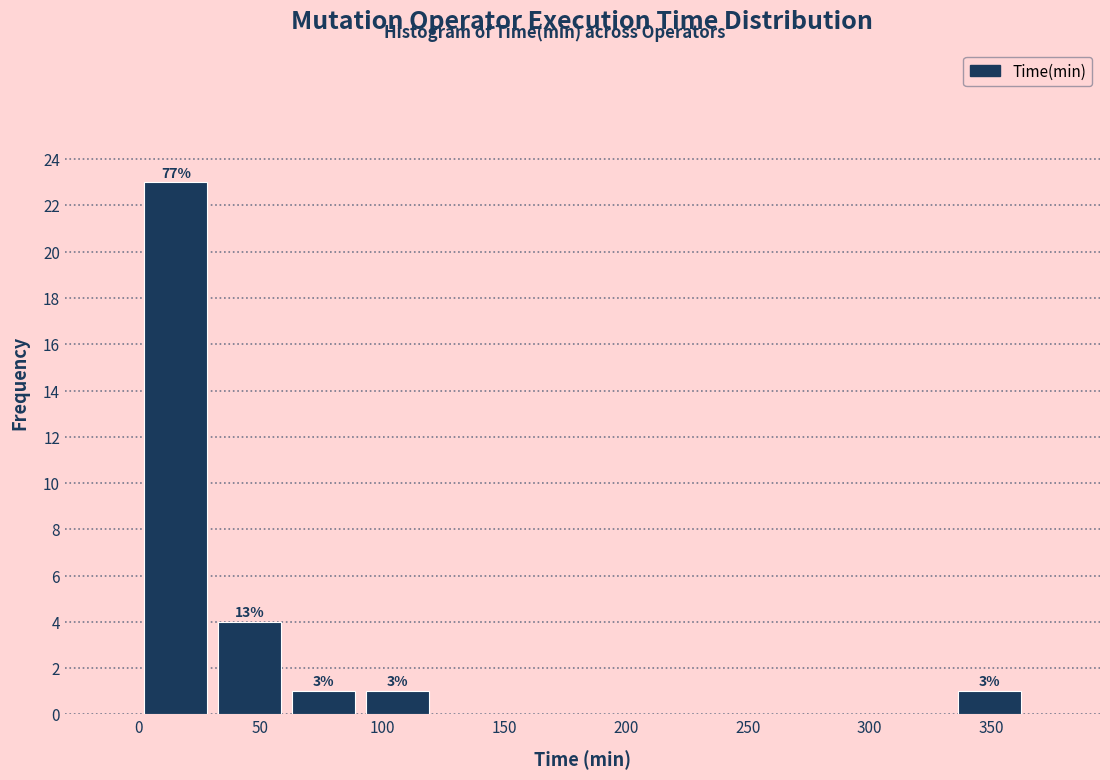

Which range on the x-axis has the tallest bar?

0 to 30